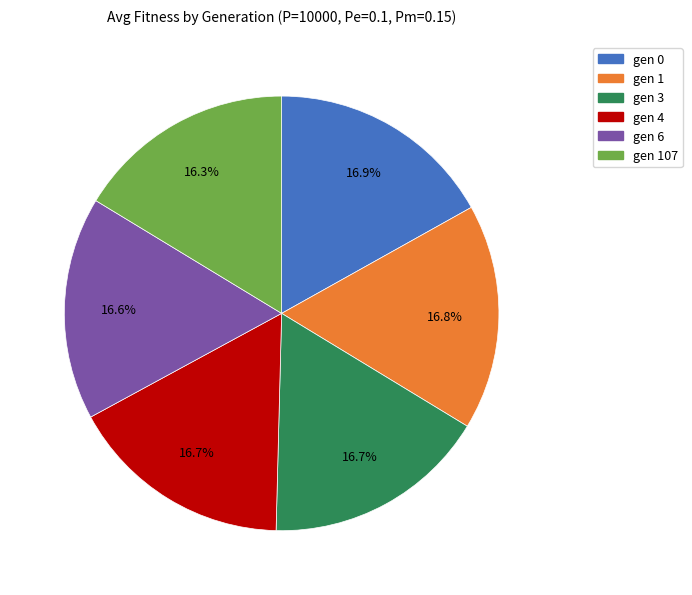

Is there any slice that represents more than half of the pie?

No